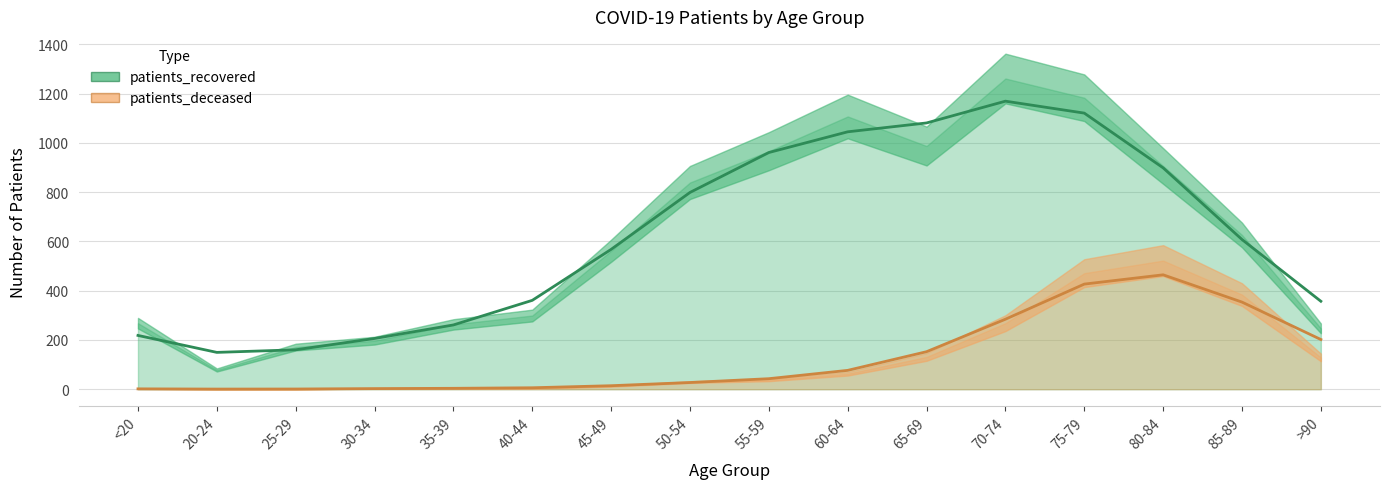

What is the maximum value for patients_deceased?

464.3